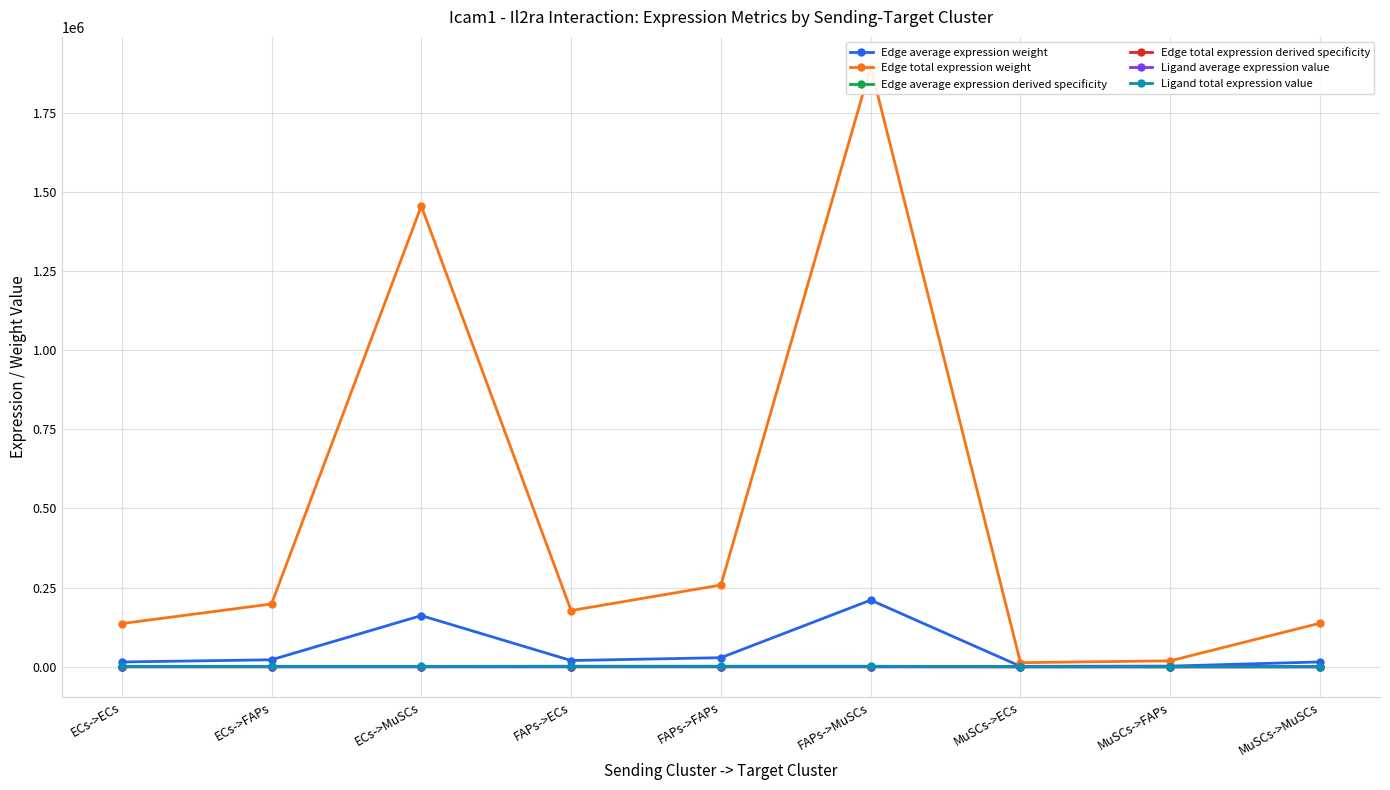

Reading left to right, extract all data points from this chart.

Edge average expression weight: ECs->ECs=15155.4	ECs->FAPs=22032.0	ECs->MuSCs=161683.5	FAPs->ECs=19732.9	FAPs->FAPs=28686.6	FAPs->MuSCs=210519.0	MuSCs->ECs=1434.8	MuSCs->FAPs=2085.8	MuSCs->MuSCs=15306.9
Edge total expression weight: ECs->ECs=136398.3	ECs->FAPs=198288.2	ECs->MuSCs=1455151.7	FAPs->ECs=177596.5	FAPs->FAPs=258179.8	FAPs->MuSCs=1894670.6	MuSCs->ECs=12913.1	MuSCs->FAPs=18772.3	MuSCs->MuSCs=137761.7
Edge average expression derived specificity: ECs->ECs=0.0	ECs->FAPs=0.0	ECs->MuSCs=0.3	FAPs->ECs=0.0	FAPs->FAPs=0.1	FAPs->MuSCs=0.4	MuSCs->ECs=0.0	MuSCs->FAPs=0.0	MuSCs->MuSCs=0.0
Edge total expression derived specificity: ECs->ECs=0.0	ECs->FAPs=0.0	ECs->MuSCs=0.3	FAPs->ECs=0.0	FAPs->FAPs=0.1	FAPs->MuSCs=0.4	MuSCs->ECs=0.0	MuSCs->FAPs=0.0	MuSCs->MuSCs=0.0
Ligand average expression value: ECs->ECs=452.1	ECs->FAPs=452.1	ECs->MuSCs=452.1	FAPs->ECs=588.6	FAPs->FAPs=588.6	FAPs->MuSCs=588.6	MuSCs->ECs=42.8	MuSCs->FAPs=42.8	MuSCs->MuSCs=42.8
Ligand total expression value: ECs->ECs=1356.2	ECs->FAPs=1356.2	ECs->MuSCs=1356.2	FAPs->ECs=1765.9	FAPs->FAPs=1765.9	FAPs->MuSCs=1765.9	MuSCs->ECs=128.4	MuSCs->FAPs=128.4	MuSCs->MuSCs=128.4